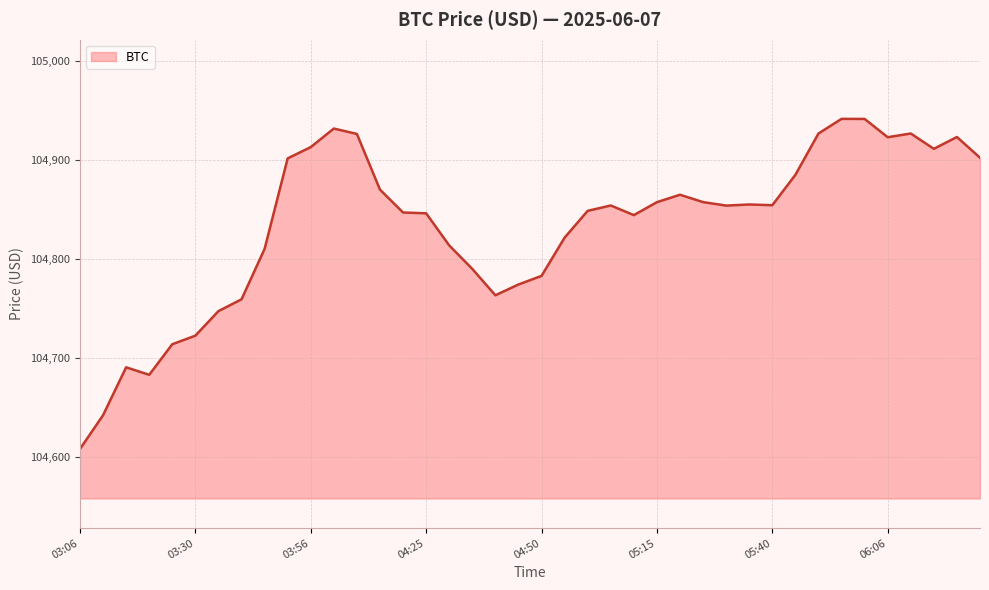

What is the minimum value shown in the chart?

104608.1